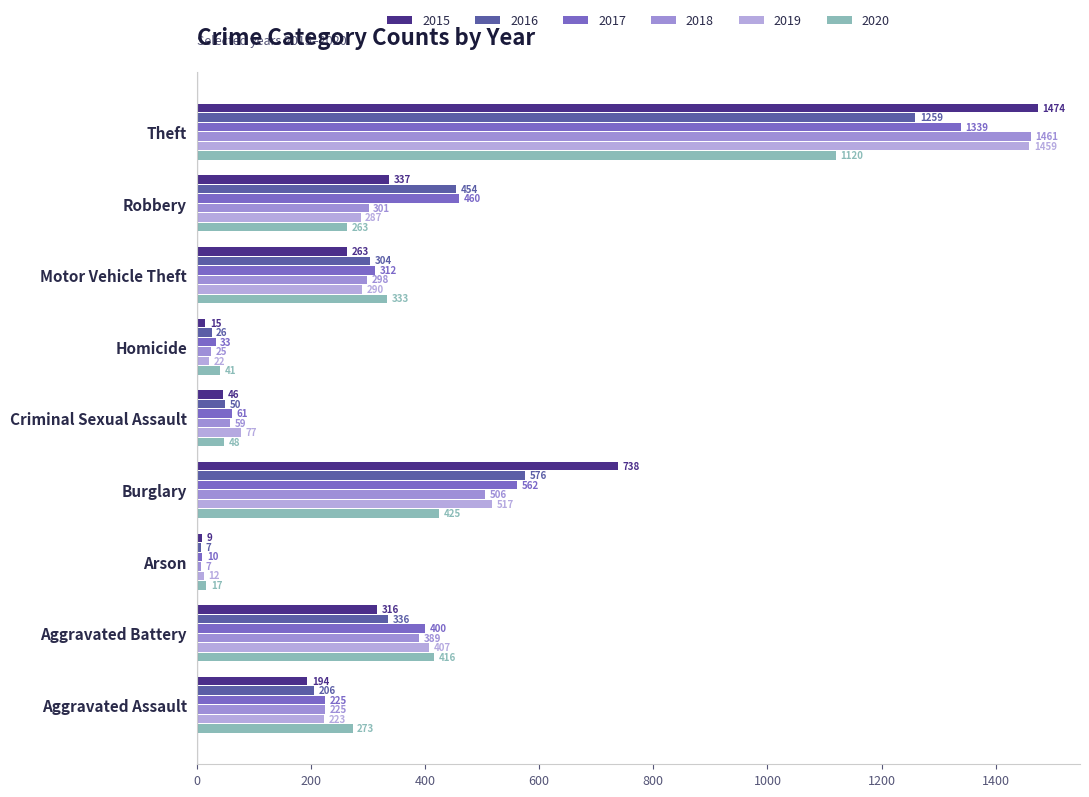

What is the value of the 2018 bar at the 4th from the left?

506